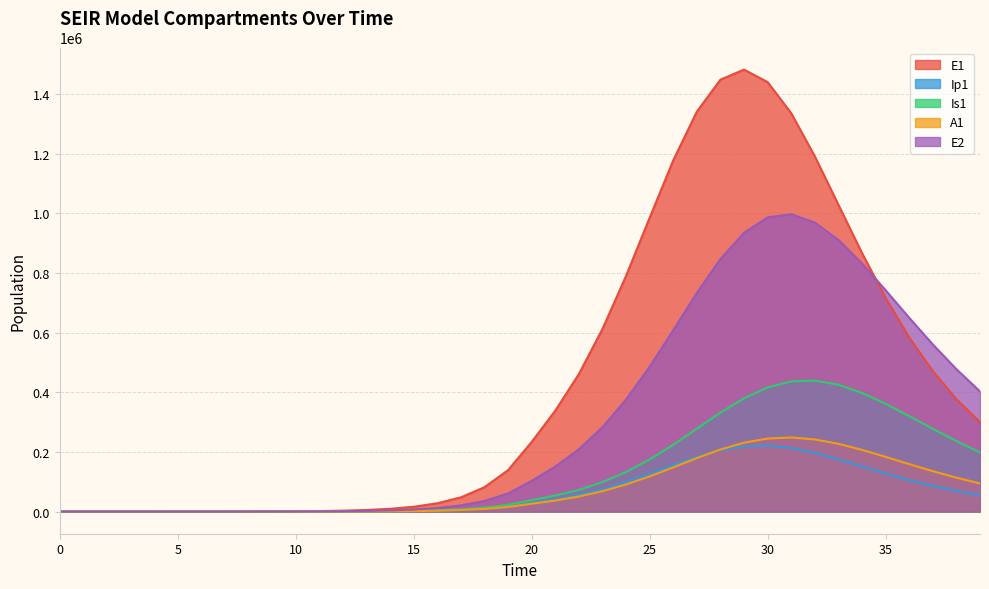

True or false: Ip1 has more than 1 points higher than both neighbors.

False